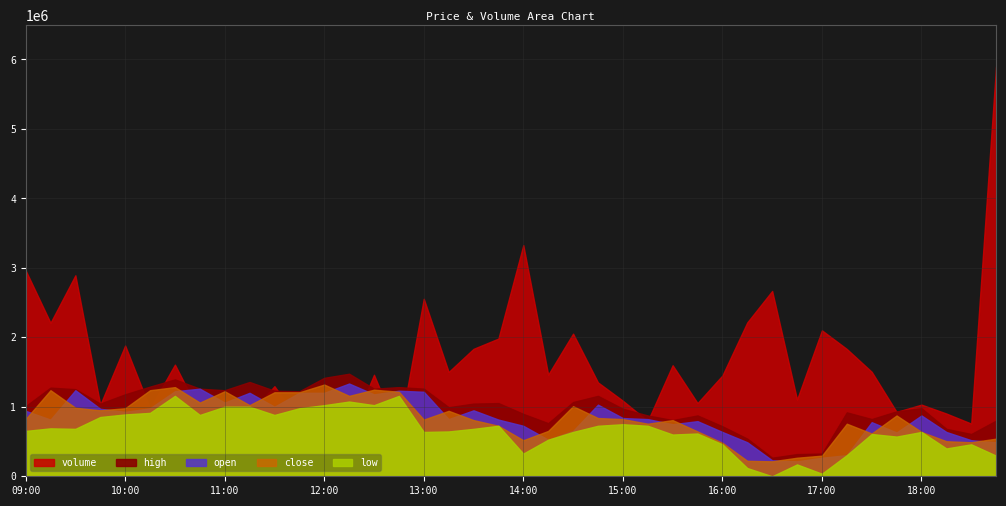

What is the sum of the volume values at 2025-10-18 16:30:00 and 2025-10-18 13:00:00?

5222973.0